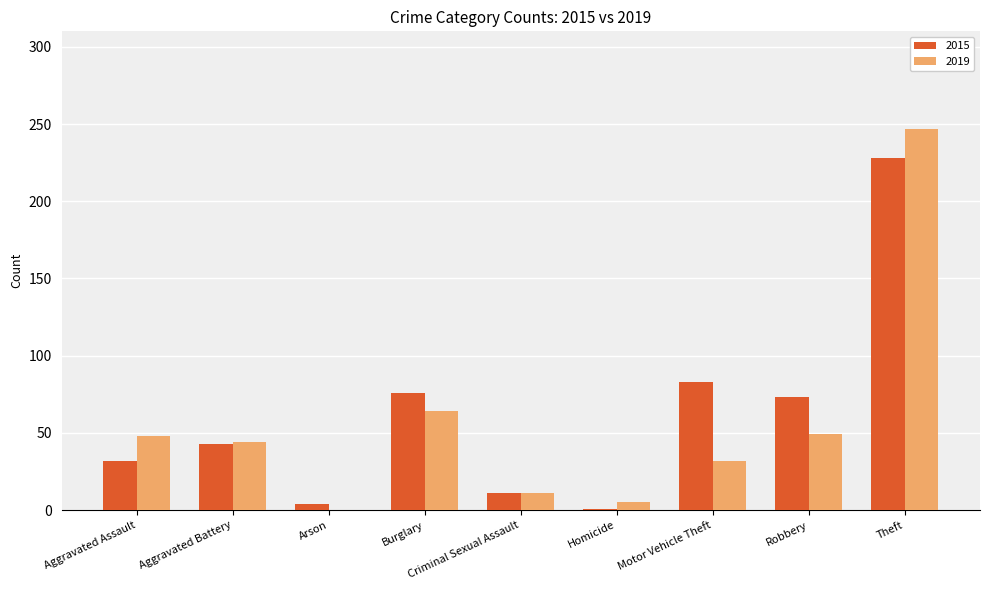

What is the sum of all 2015 values?

551